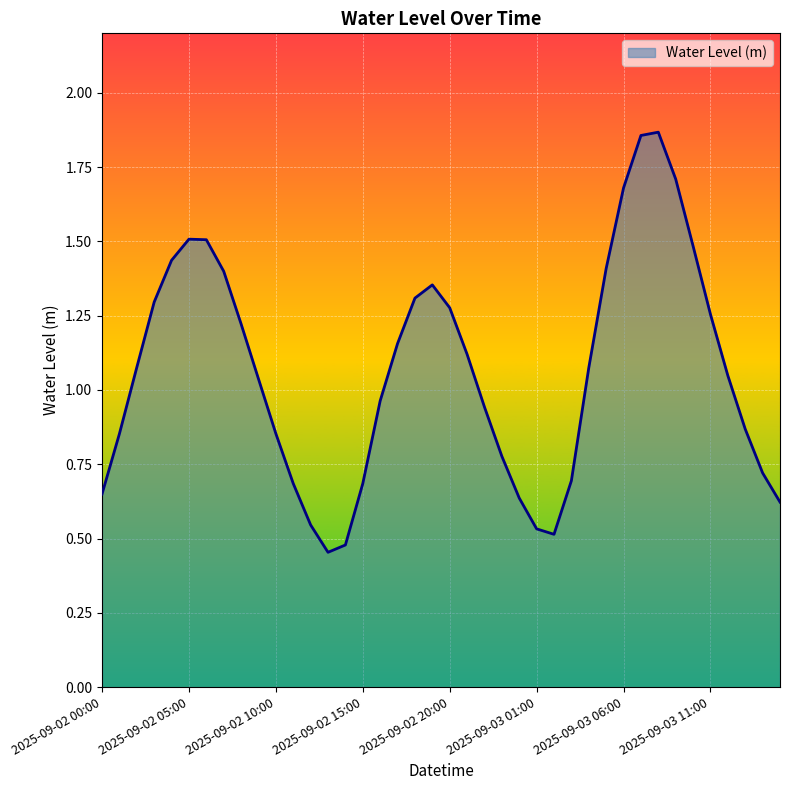

What is the greatest value displayed?

1.9